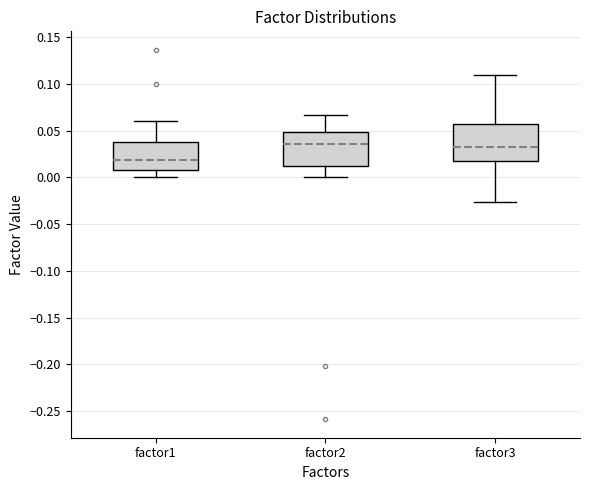

Reading left to right, transcribe this box plot: for each box, give where its median line is, the range the box spans, and where its two whiskers end, as read against the y-axis. The values are not printed on the chart, so give them approximately, as read against the axis.

factor1: median 0.020, box 0.010 to 0.040, whiskers 0.000 to 0.060
factor2: median 0.035, box 0.015 to 0.050, whiskers 0.000 to 0.065
factor3: median 0.030, box 0.020 to 0.055, whiskers -0.025 to 0.110